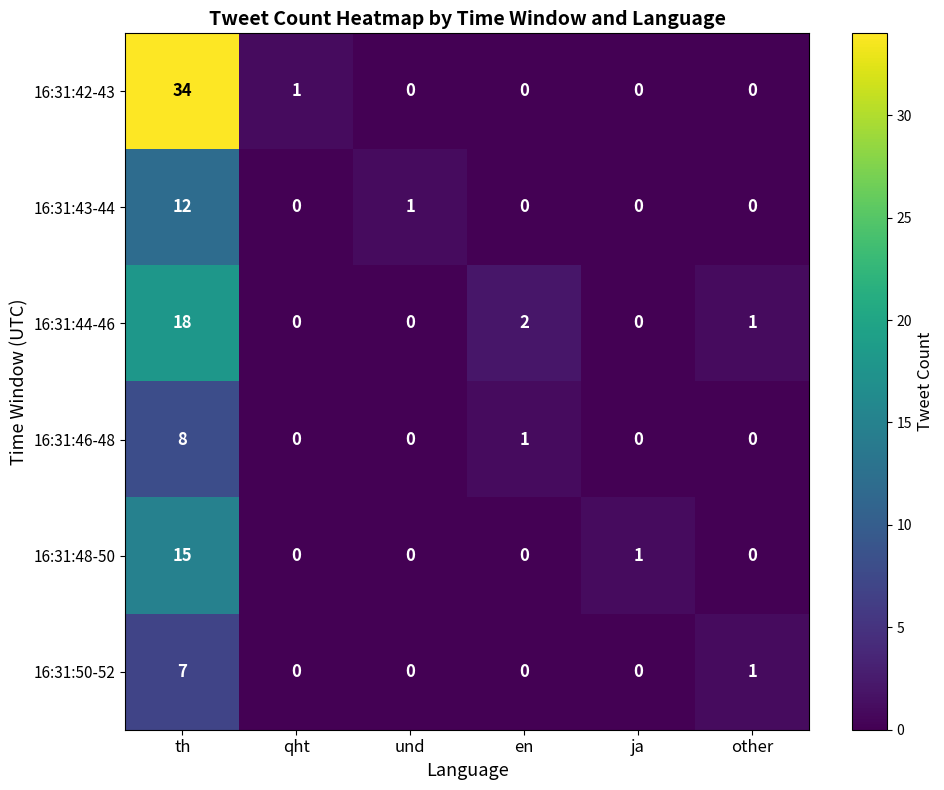

Which series has the widest spread of values?

16:31:42-43